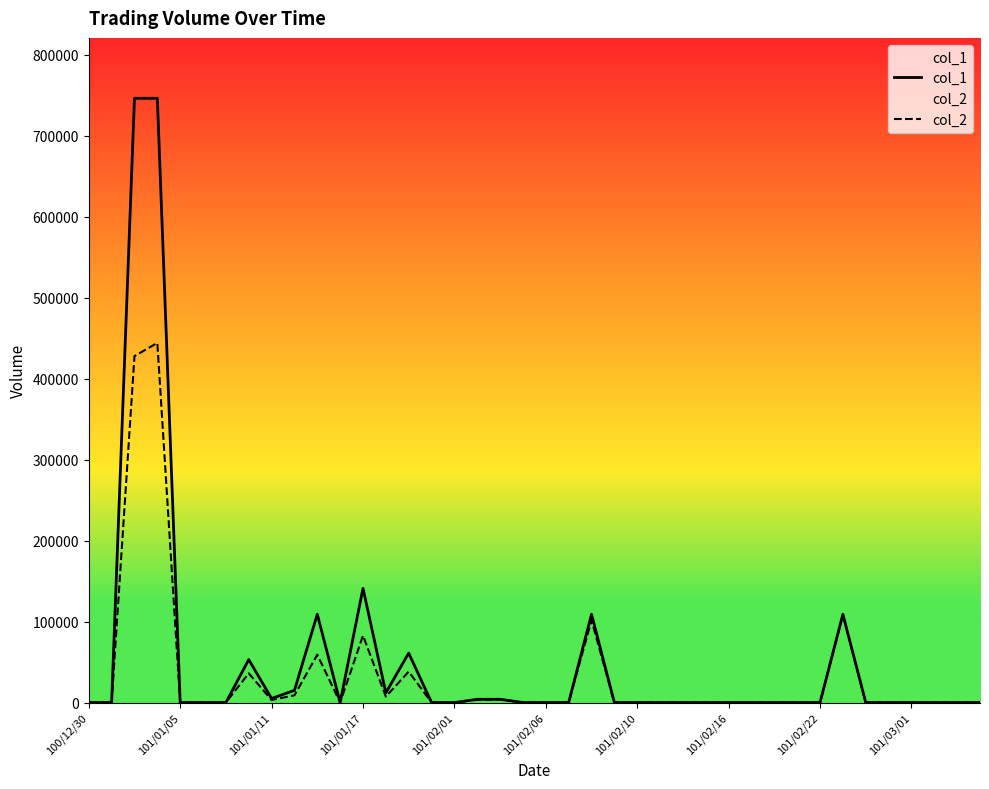

How many distinct data groups are displayed?

2